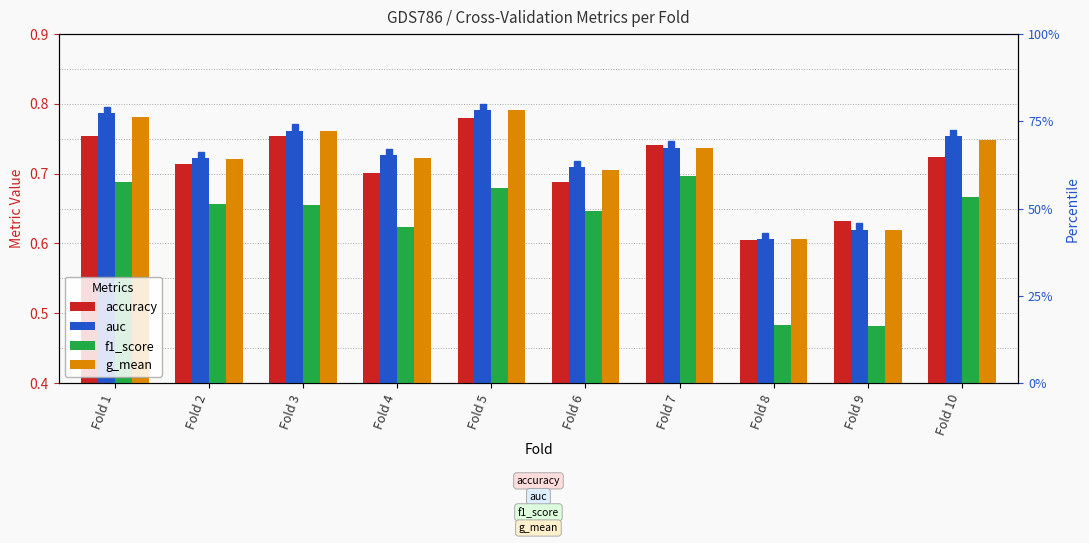

What is the difference between the maximum and minimum values in the g_mean series?

0.2